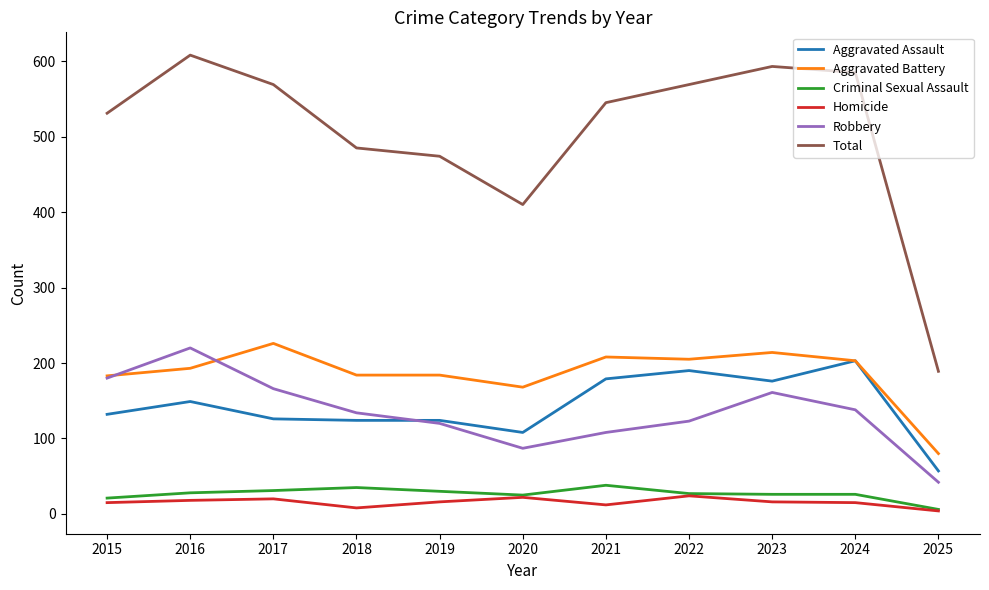

How many categories are shown in the chart?

11